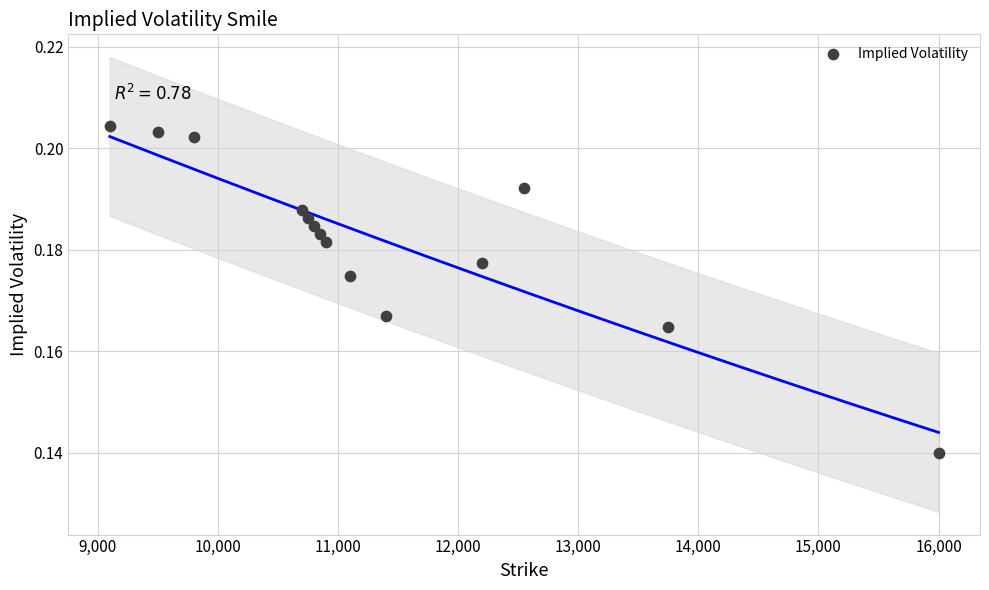

What is the range of X values (max minus min)?

6900.0